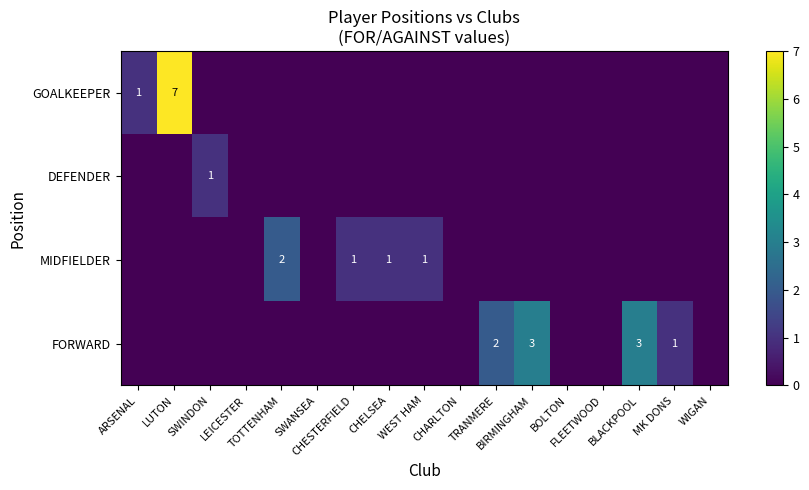

Is the value of GOALKEEPER at FLEETWOOD greater than the value of FORWARD at MK DONS?

No